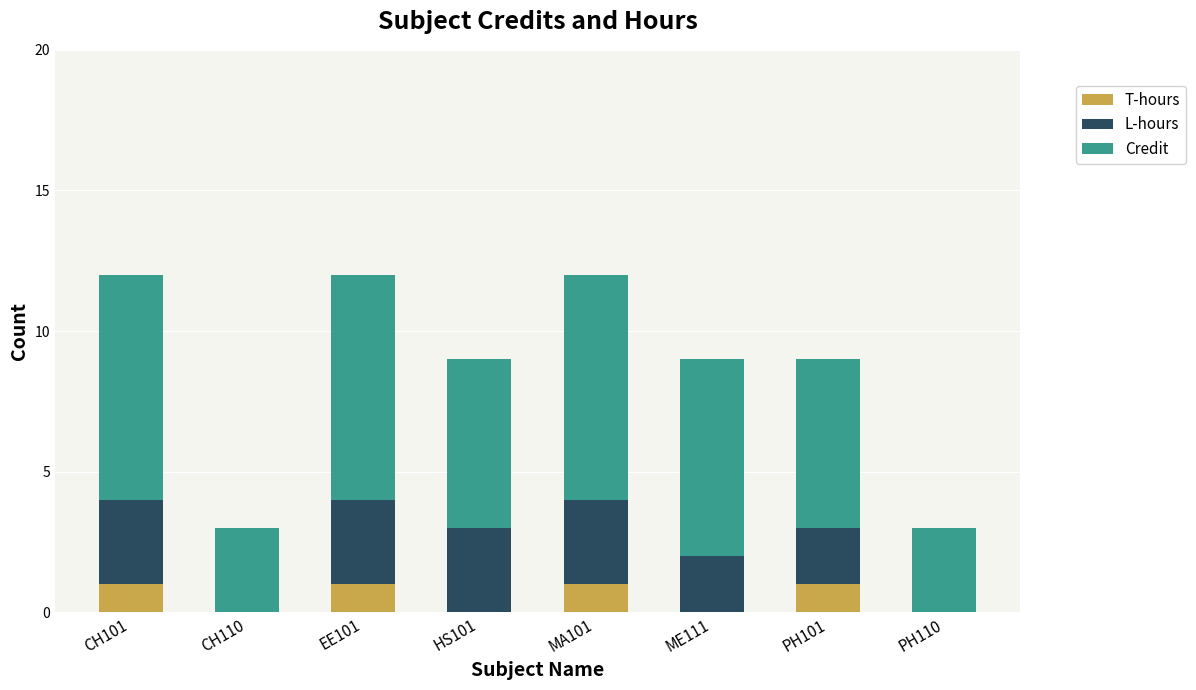

Are the bars grouped side by side (vs. stacked)?

No